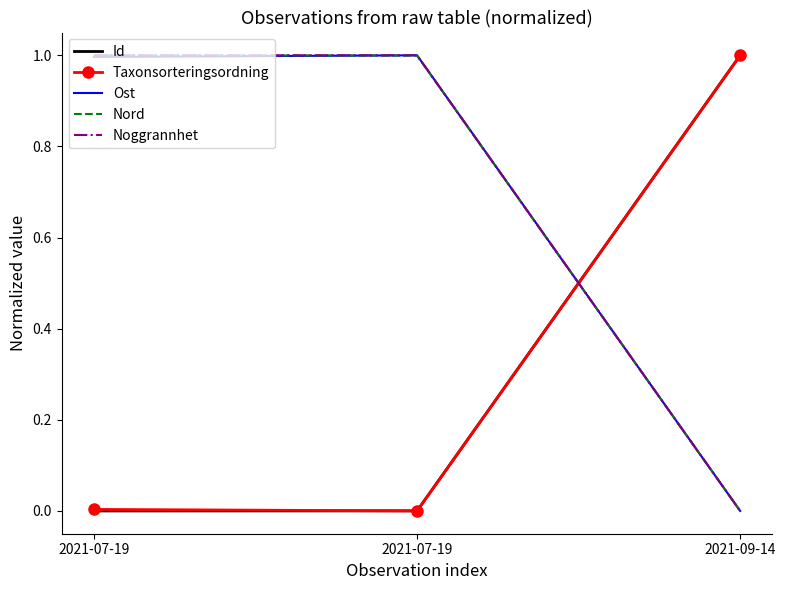

What is the greatest value displayed?

1.0